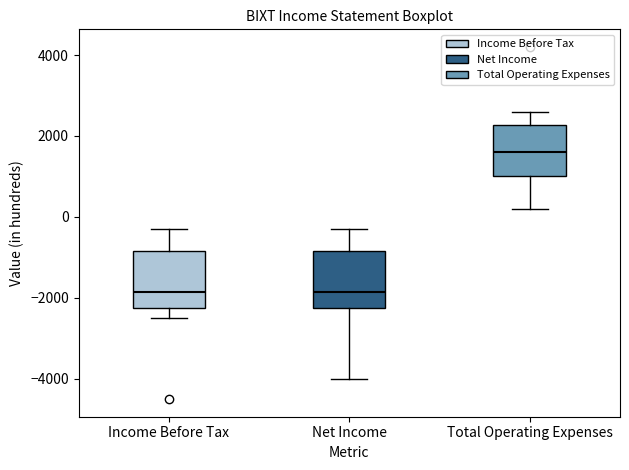

Reading left to right, transcribe this box plot: for each box, give where its median line is, the range the box spans, and where its two whiskers end, as read against the y-axis. The values are not printed on the chart, so give them approximately, as read against the axis.

Income Before Tax: median -1800, box -2200 to -800, whiskers -2400 to -200
Net Income: median -1800, box -2200 to -800, whiskers -4000 to -200
Total Operating Expenses: median 1600, box 1000 to 2200, whiskers 200 to 2600